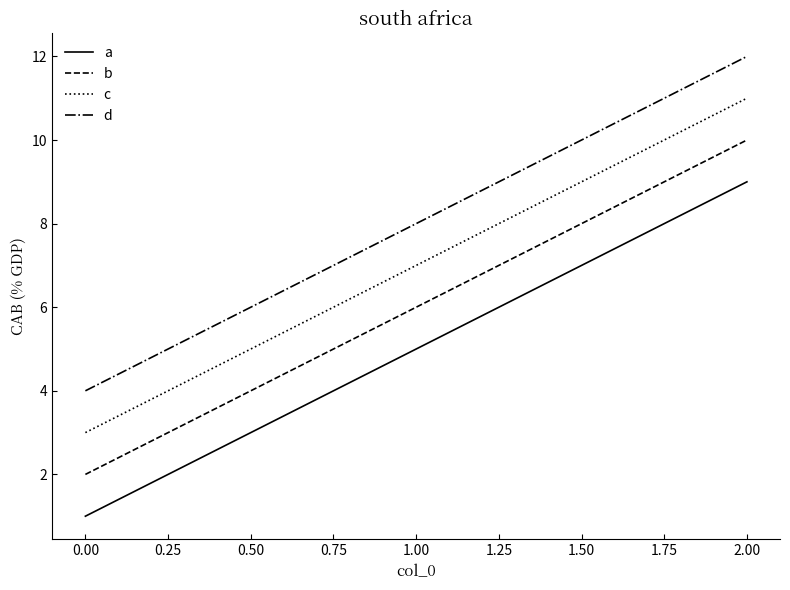

What is the total value across all series at 0.00?

10